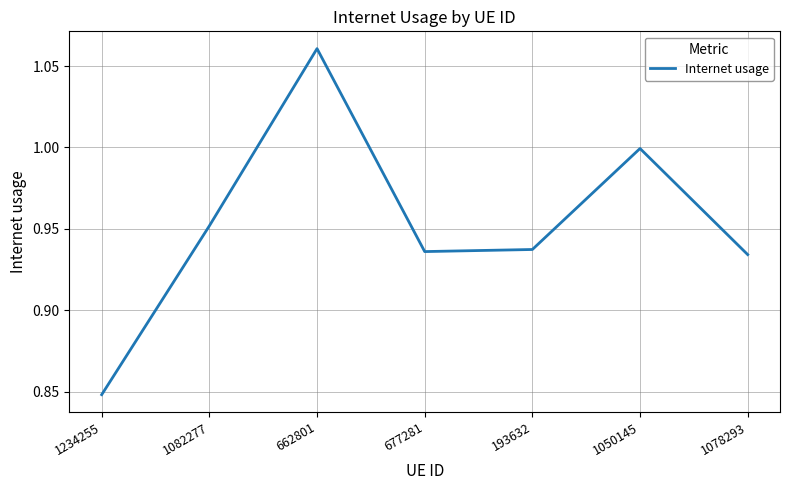

What position from the left is 1050145?

6